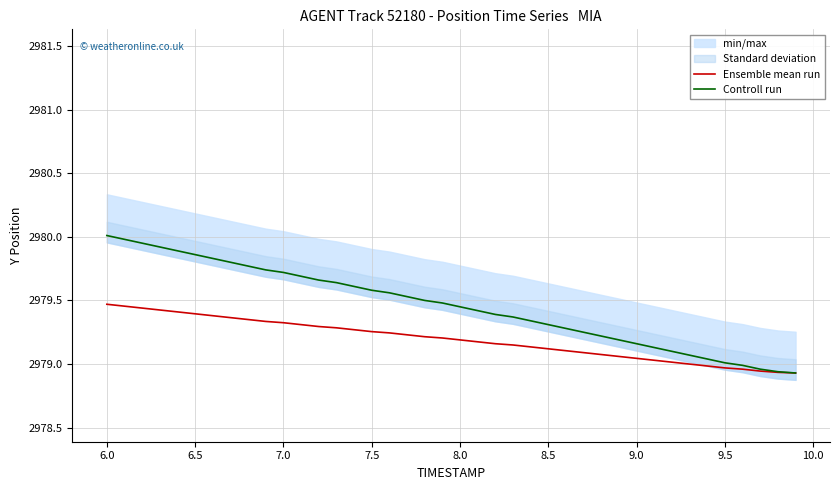

The Controll run series shows 1910.1 at 8.0. True or false?

False